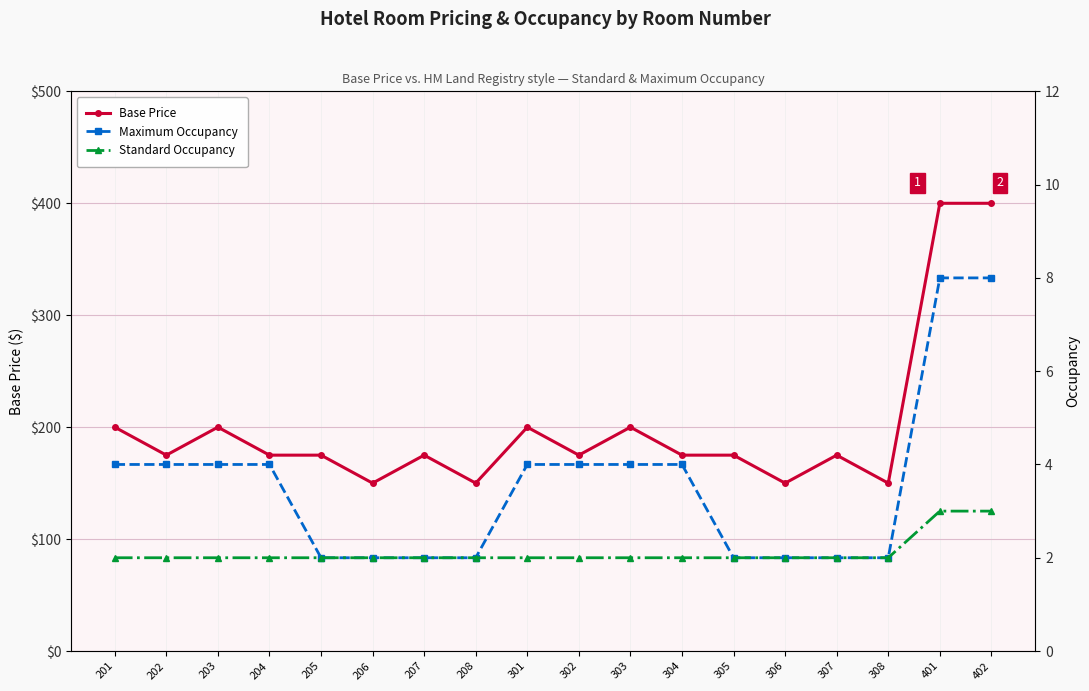

What is the difference between the second highest and minimum values in the Base Price series?

250.0